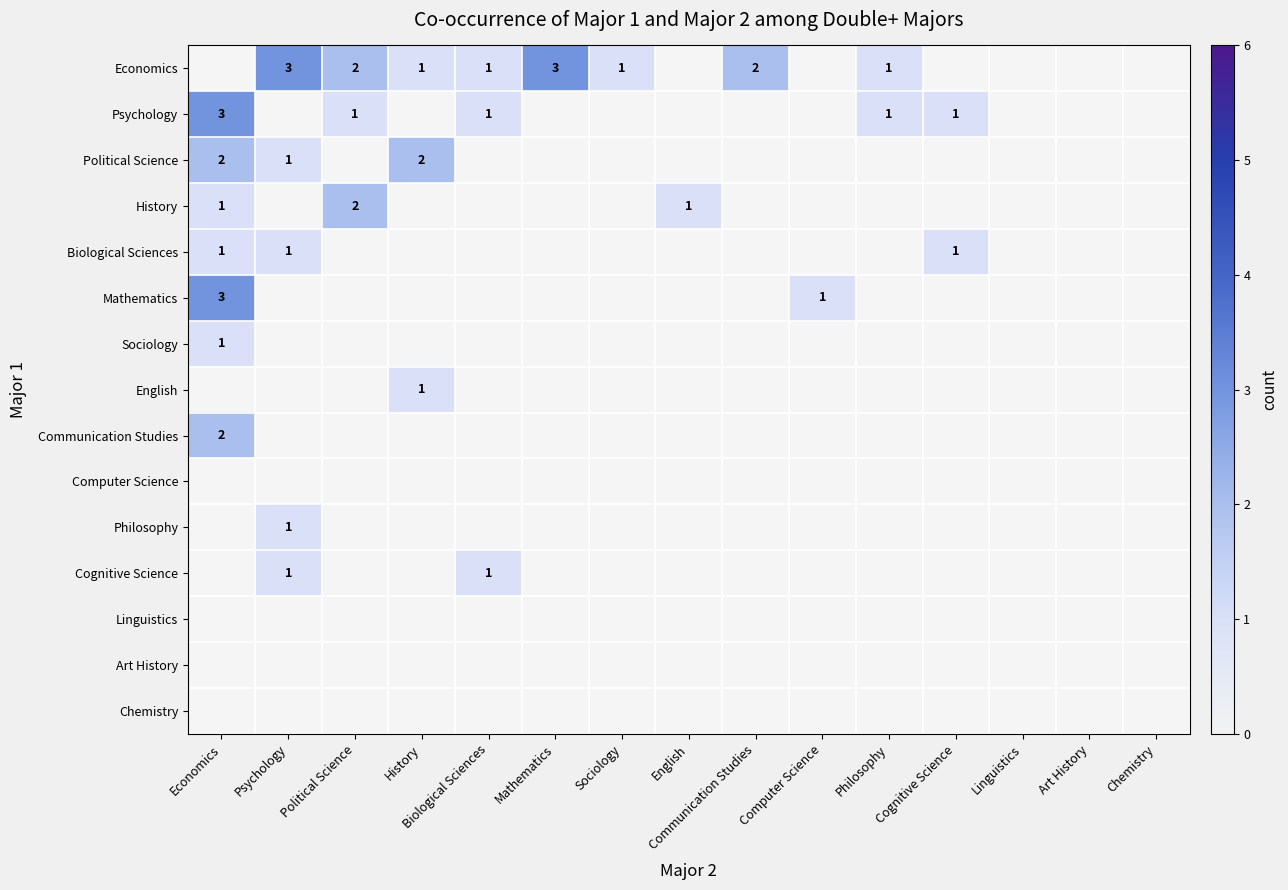

Is it true that Economics equals 1 at Sociology?

True